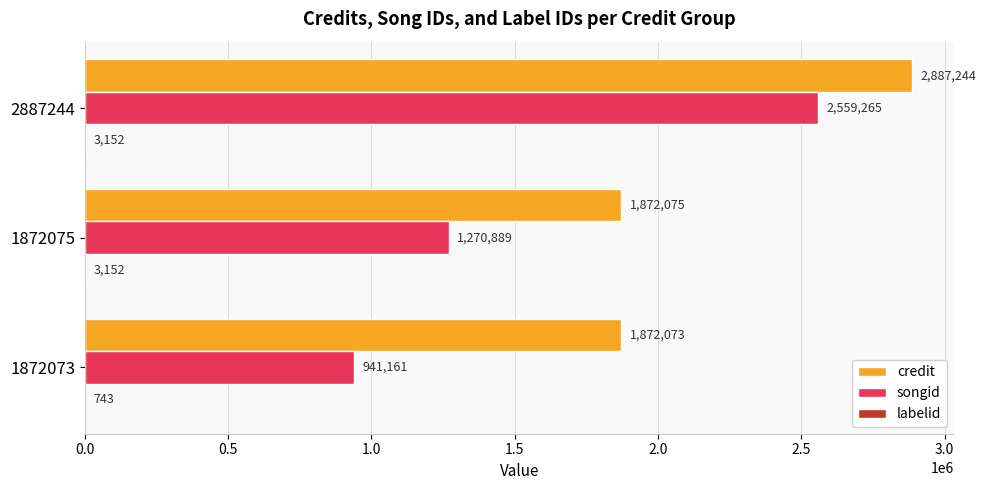

What is the sum of all credit values?

6631392